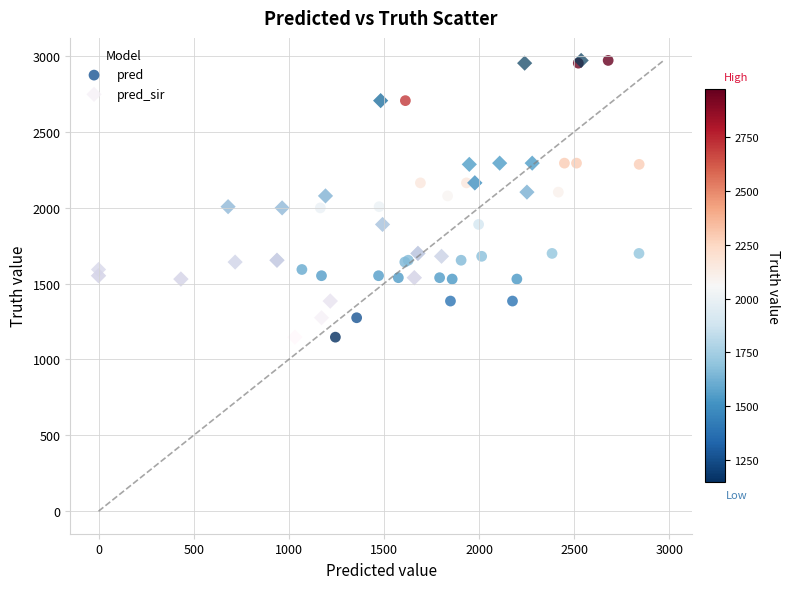

What are all the series names shown in the legend?

pred, pred_sir